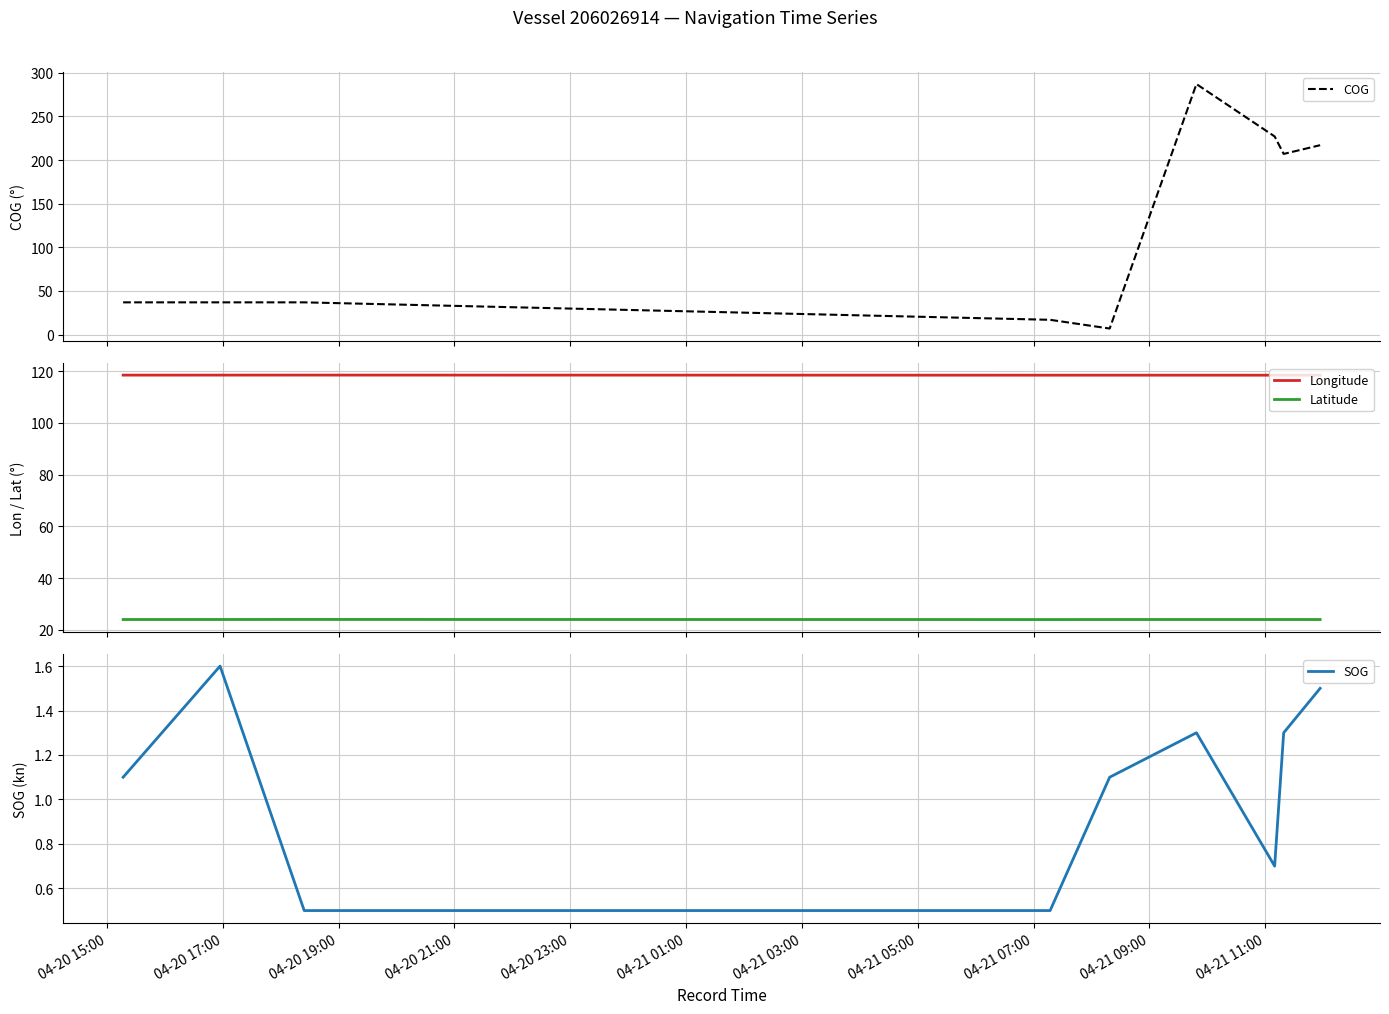

What is the minimum value for SOG?

0.5